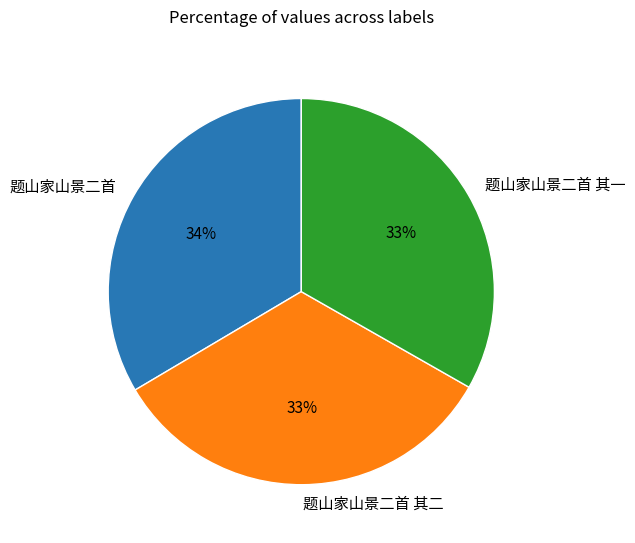

Combined, do 题山家山景二首 其二 and 题山家山景二首 account for over 50%?

Yes